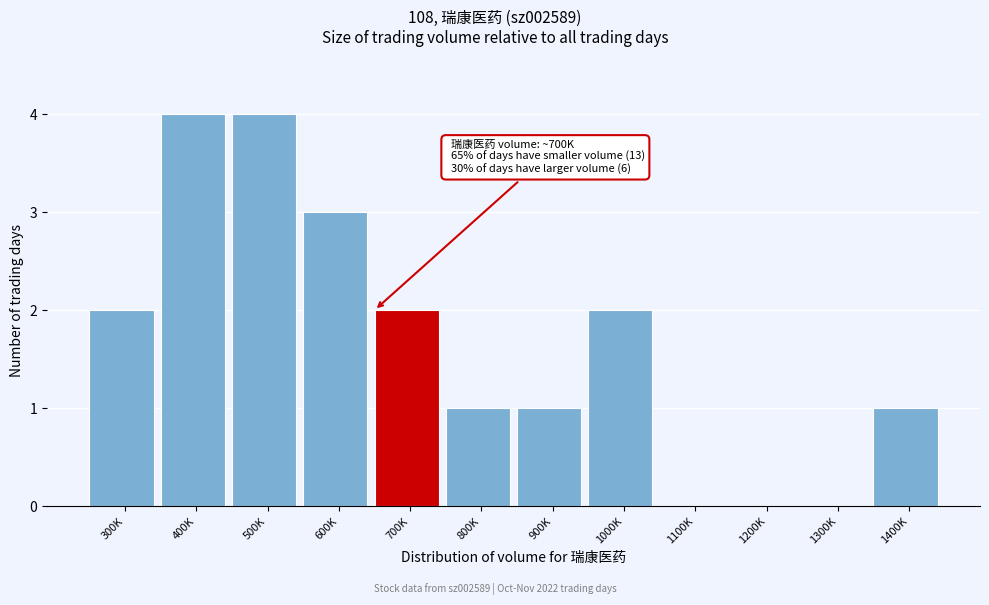

Reading right to left, what are all the values shown in this chart?

1400K=1	1300K=0	1200K=0	1100K=0	1000K=2	900K=1	800K=1	700K=2	600K=3	500K=4	400K=4	300K=2